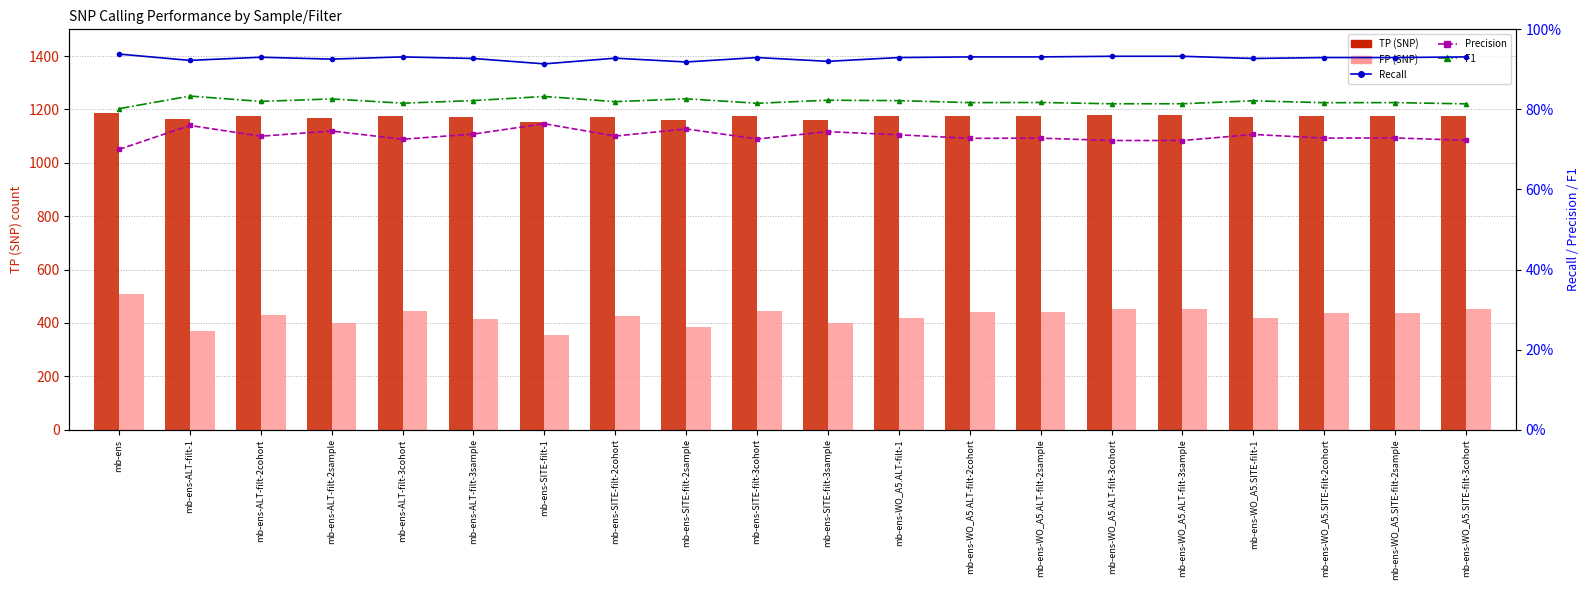

Is it true that FP (SNP) equals 613.2 at mb-ens-SITE-filt-1?

False